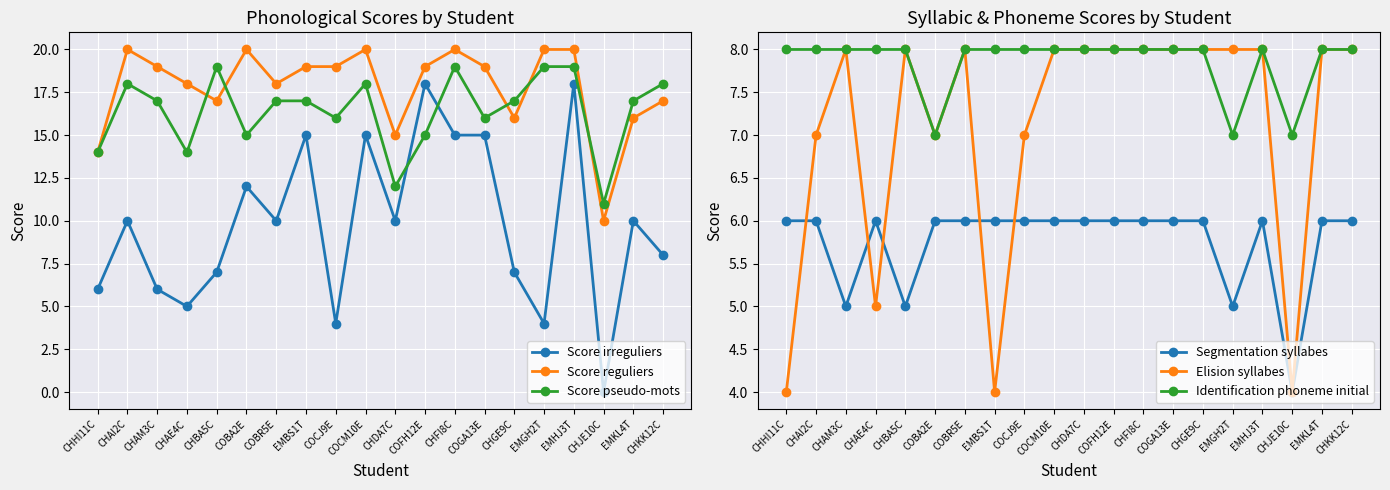

True or false: Score reguliers has more than 2 points higher than both neighbors.

True